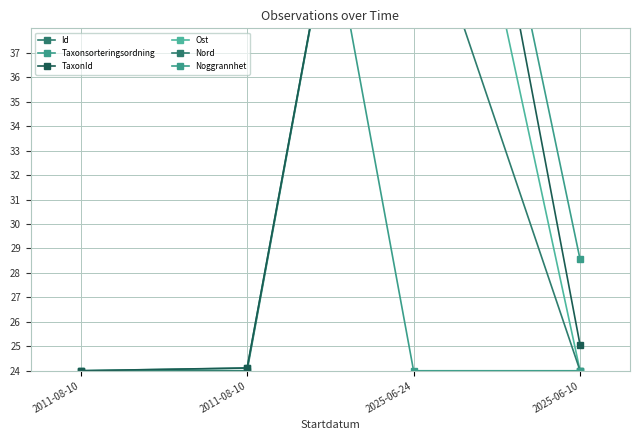

Reading left to right, what are all the values shown in this chart?

Id: 24.0	24.0	61.0	61.0
Taxonsorteringsordning: 24.0	24.1	61.0	28.6
TaxonId: 24.0	24.1	61.0	25.1
Ost: 61.0	61.0	55.6	24.0
Nord: 61.0	61.0	44.1	24.0
Noggrannhet: 61.0	61.0	24.0	24.0